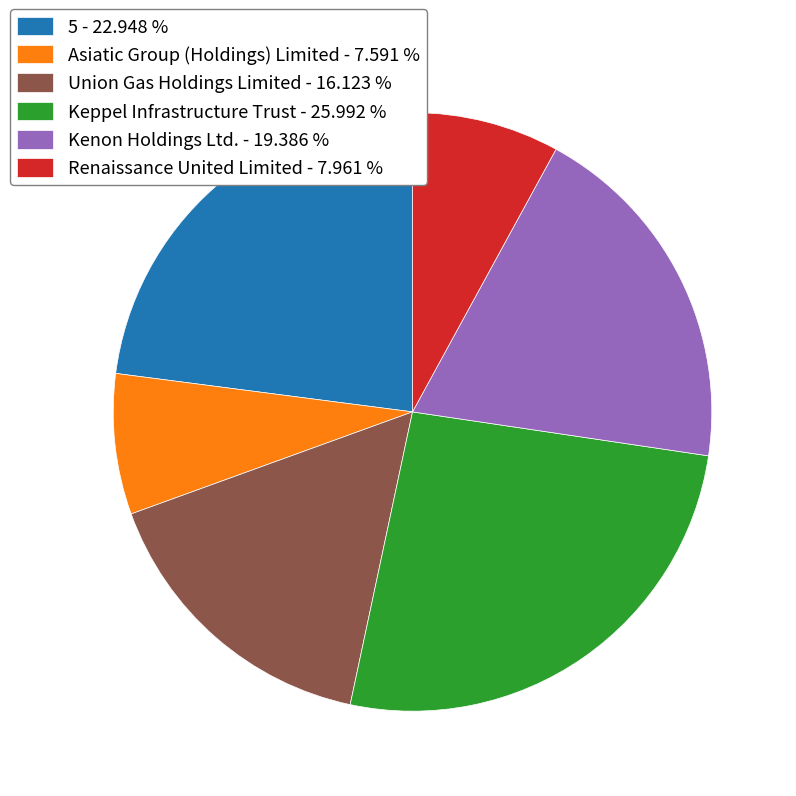

Count the number of slices in the pie.

6